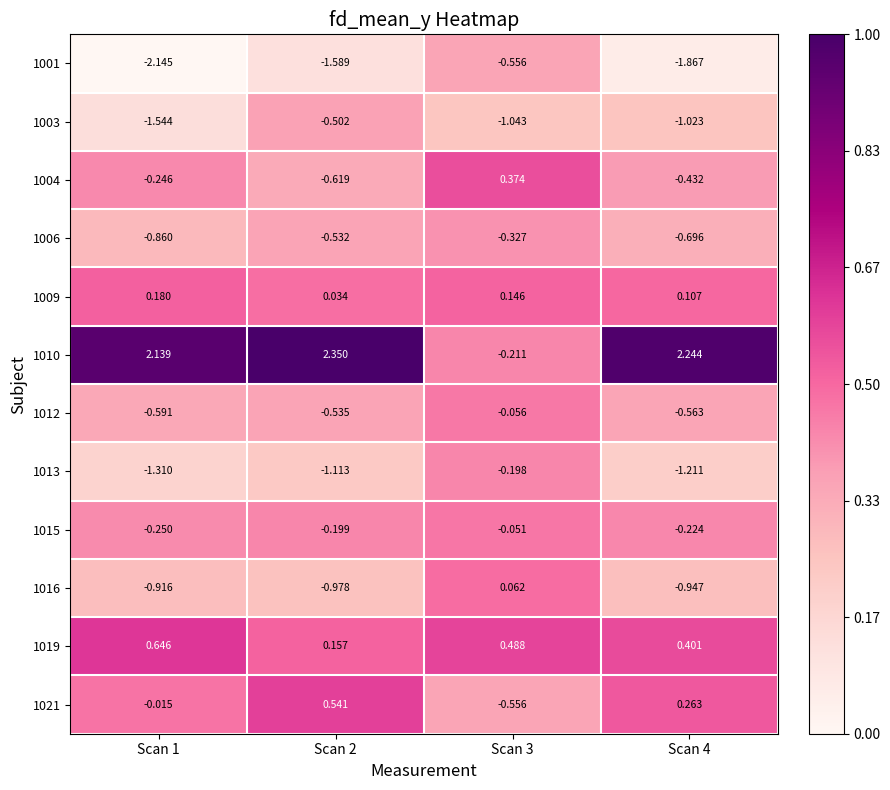

Is the value of 1004 at Scan 2 greater than the value of 1001 at Scan 4?

Yes